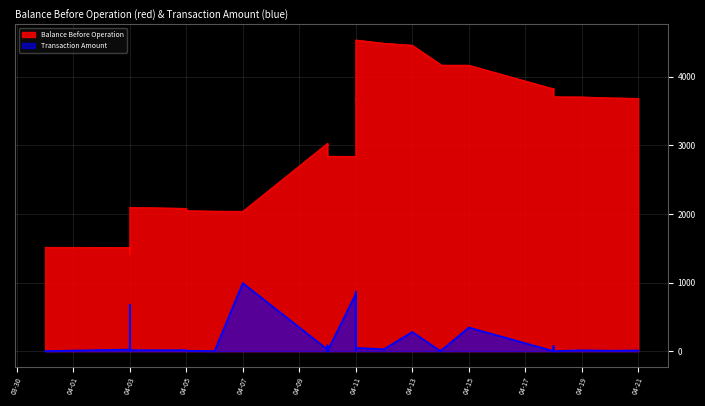

Is the value of Transaction Amount at 2023-04-14 greater than the value of Balance Before Operation at 2023-04-12?

No